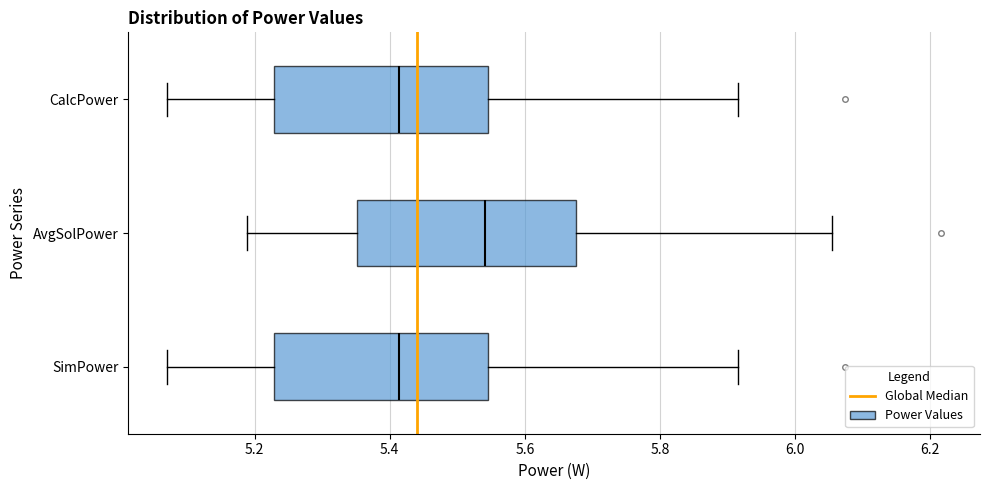

Reading bottom to top, transcribe this box plot: for each box, give where its median line is, the range the box spans, and where its two whiskers end, as read against the x-axis. The values are not printed on the chart, so give them approximately, as read against the axis.

SimPower: median 5.42, box 5.22 to 5.54, whiskers 5.08 to 5.92
AvgSolPower: median 5.54, box 5.36 to 5.68, whiskers 5.18 to 6.06
CalcPower: median 5.42, box 5.22 to 5.54, whiskers 5.08 to 5.92